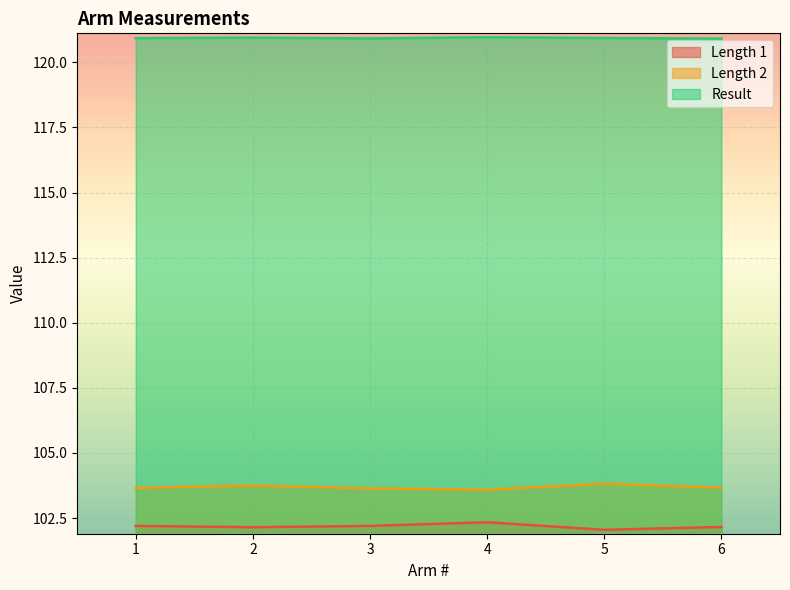

Reading left to right, what are all the values shown in this chart?

Length 1: 102.2	102.2	102.2	102.3	102.0	102.2
Length 2: 103.7	103.8	103.6	103.6	103.8	103.7
Result: 120.9	121.0	120.9	121.0	120.9	120.9